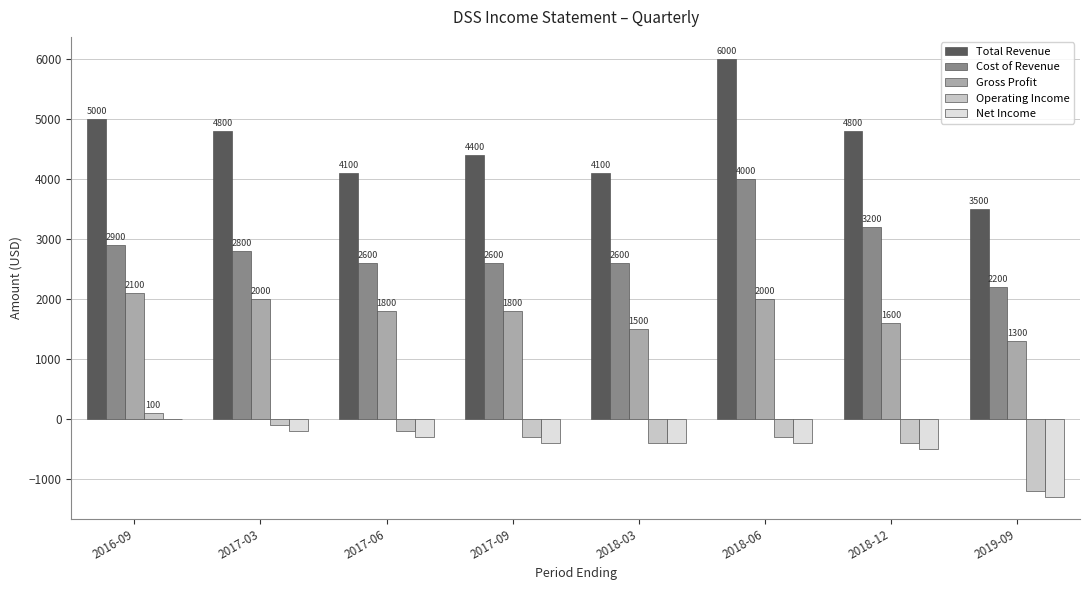

What is the difference between the Total Revenue values at 2016-09 and 2017-03?

200